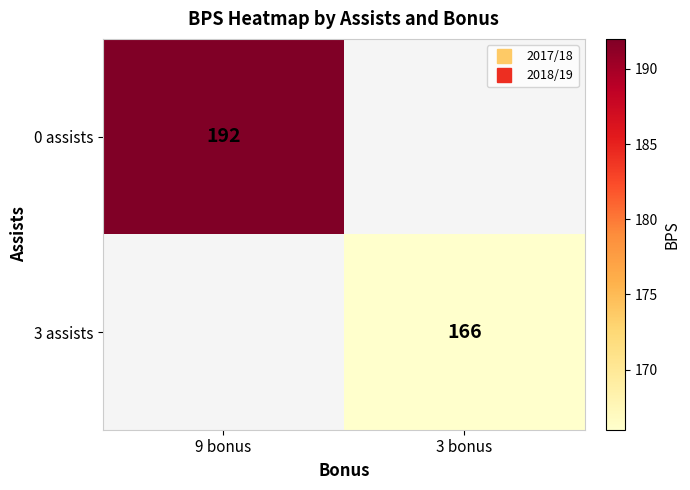

Rank the series by their maximum value, from highest to lowest.

0 assists, 3 assists